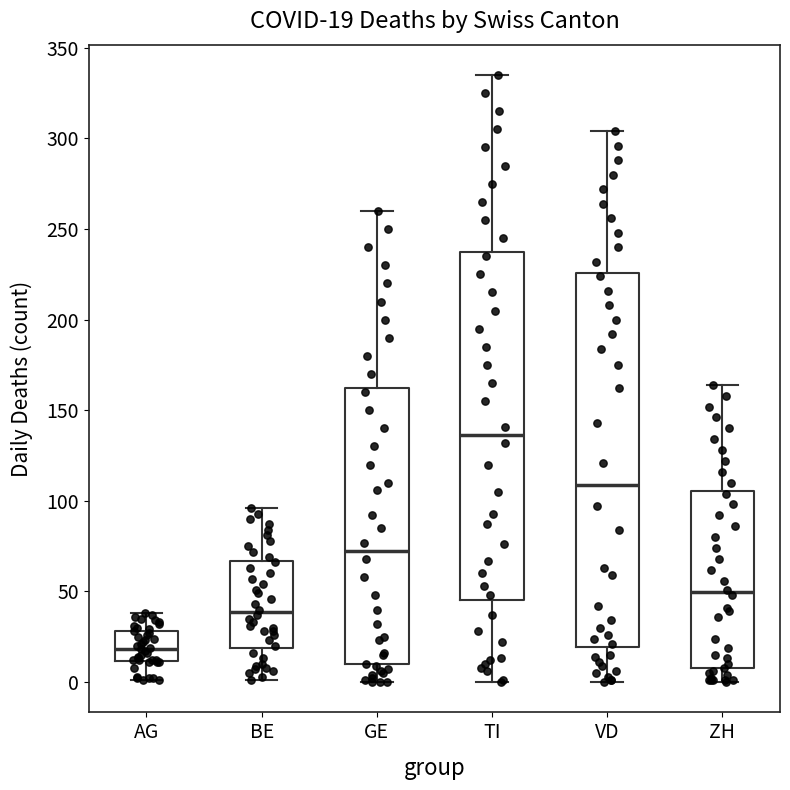

Comparing the boxes themselves (not the whiskers), which one is the tallest?

VD